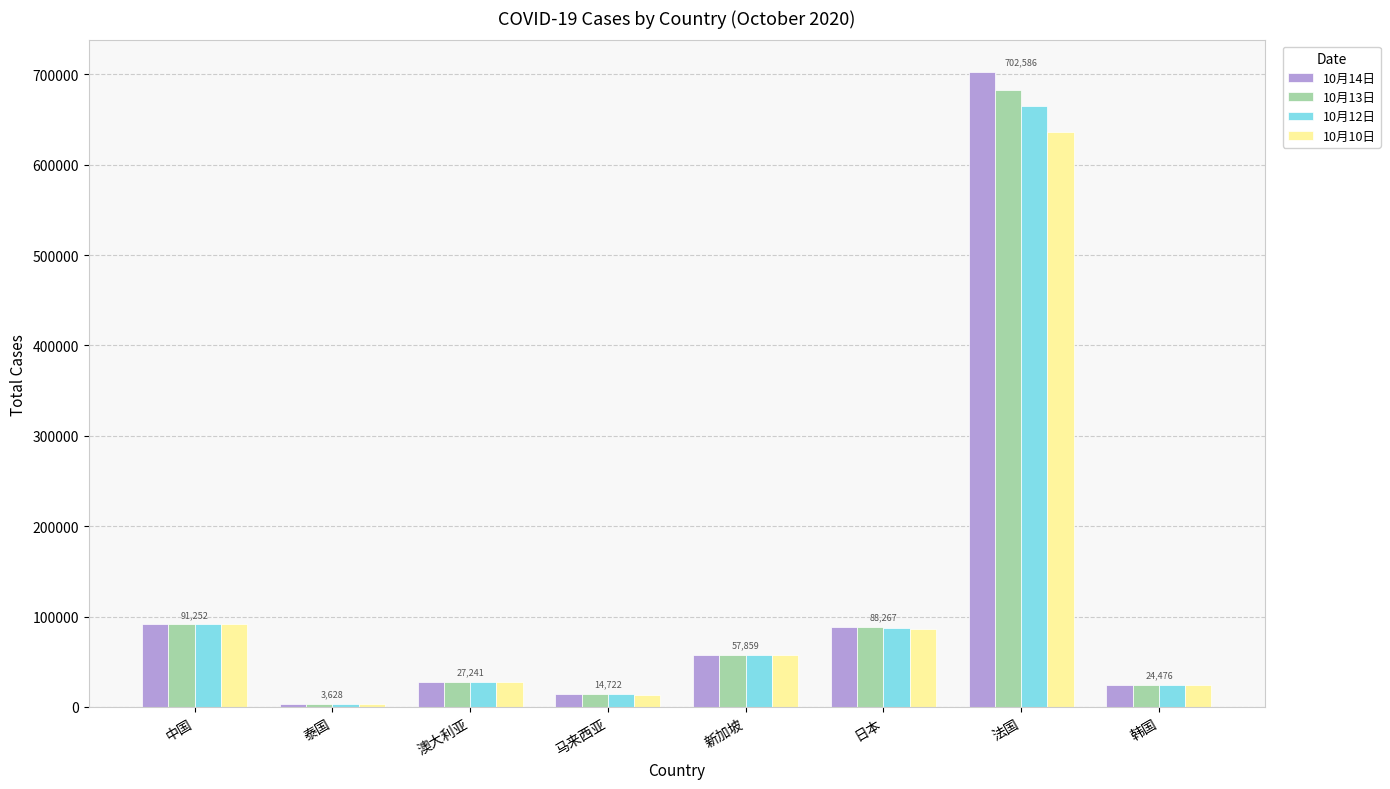

Which series changed the most between 澳大利亚 and 日本?

10月14日